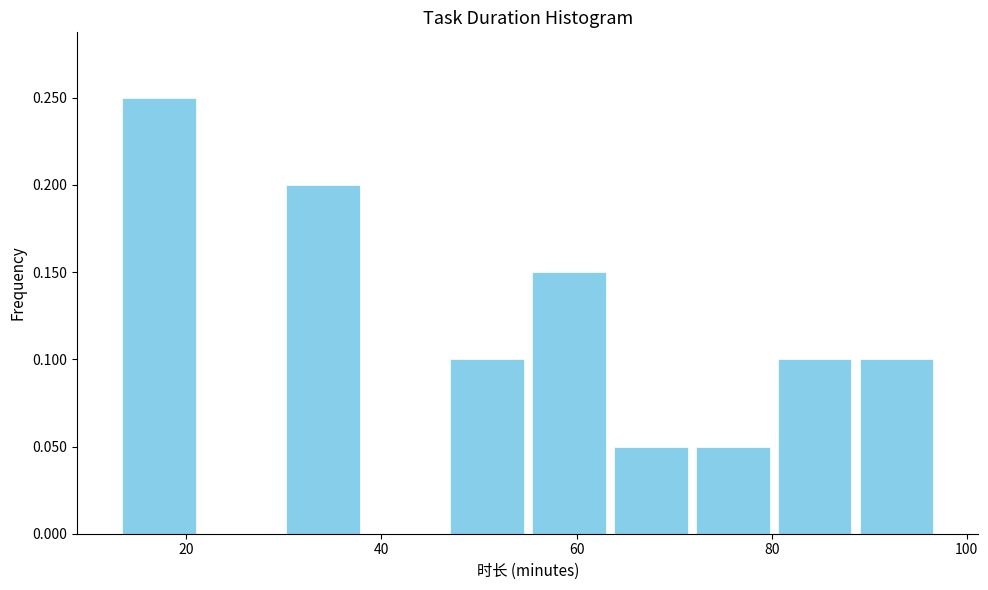

What is the height of the bar covering 80.2 to 88.6 on the x-axis? Neither the bar edges nor the heights are printed on the chart, so give them approximately, as read against the axes.

0.10